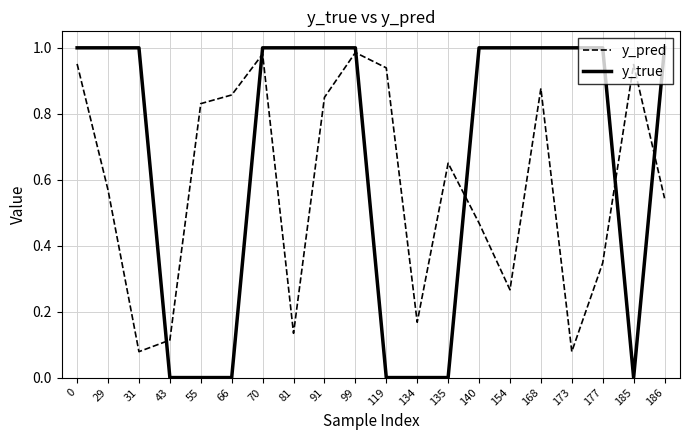

Rank the series at 0 from lowest to highest value.

y_pred, y_true